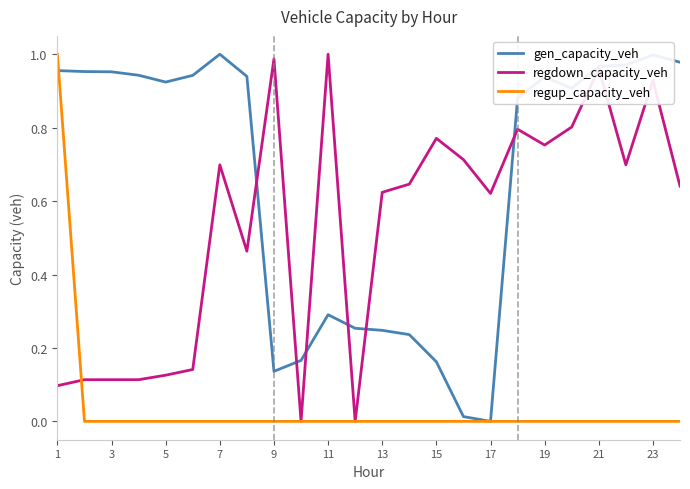

Is this an area chart (filled region under the line)?

No